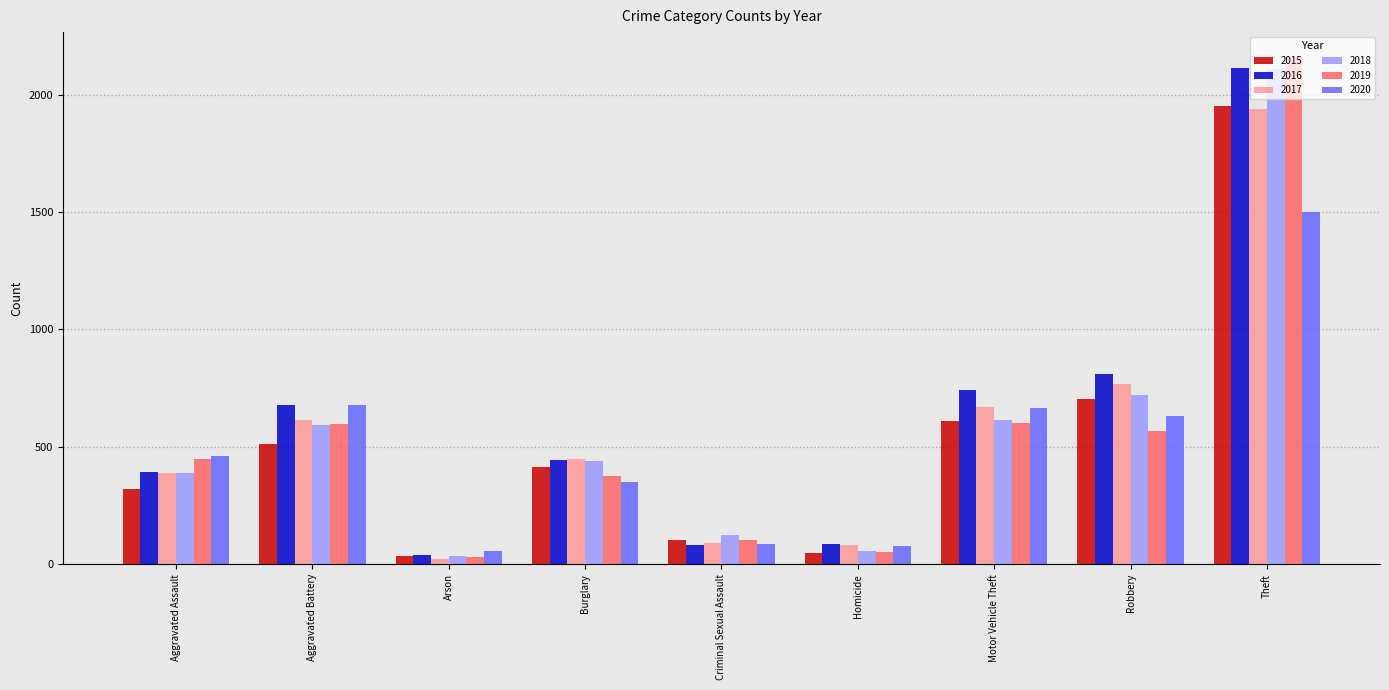

Which category has the highest value in the 2018 series?

Theft